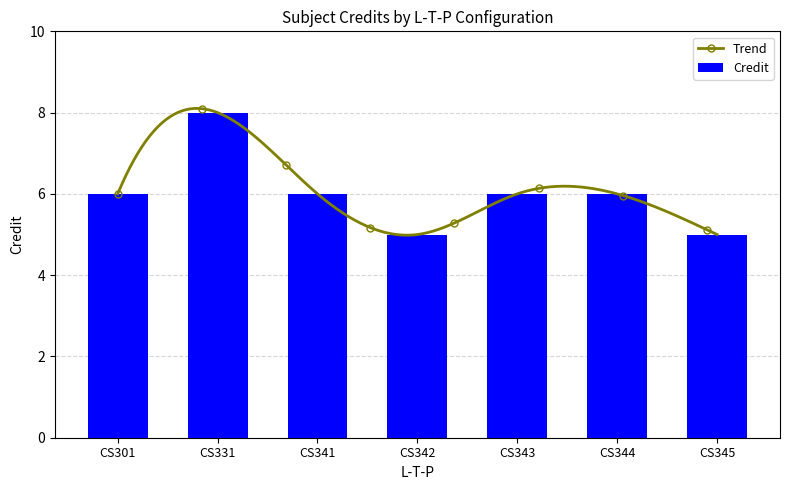

What is the lowest value of the Credit series?

5